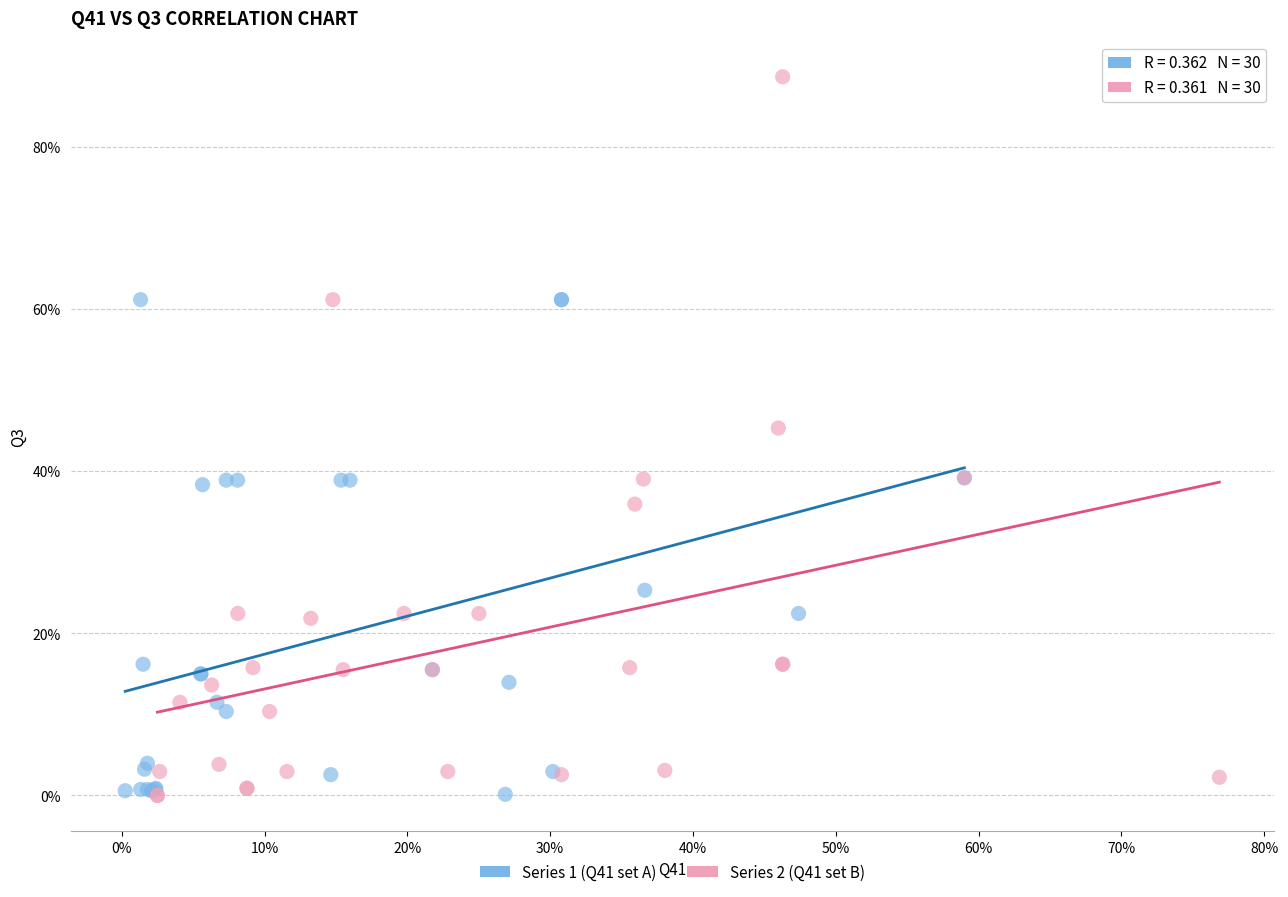

Which series has the largest Y range (max minus min)?

Series 2 (Q41 set B)